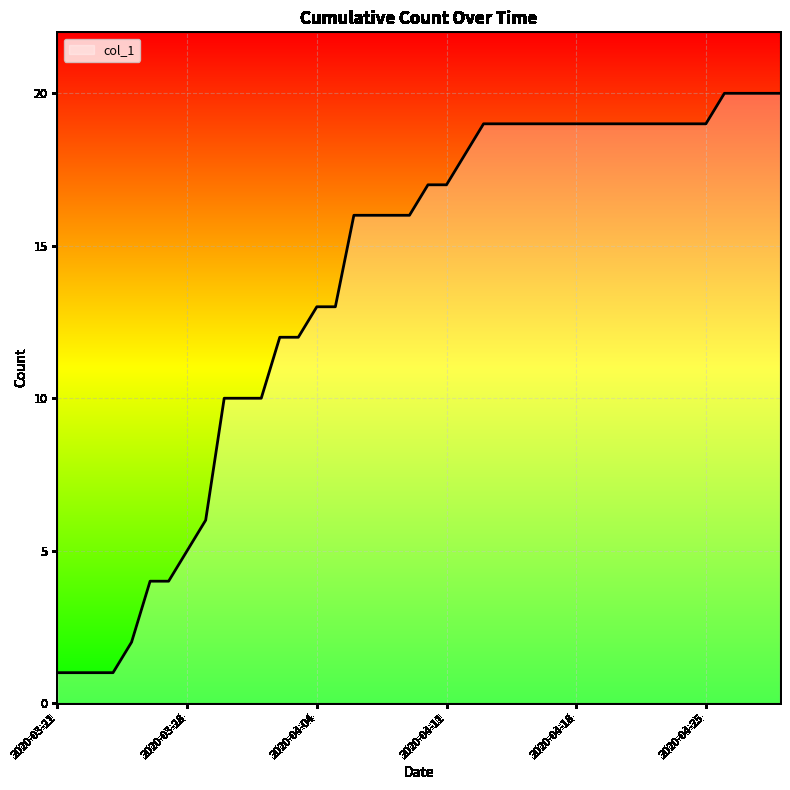

What is the greatest value displayed?

20